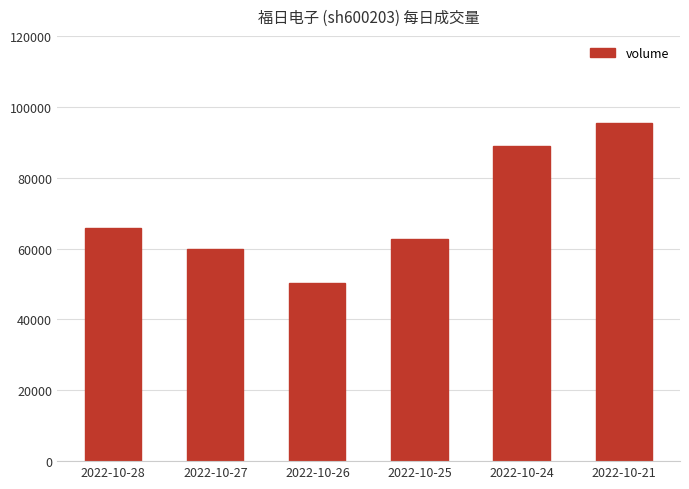

What is the value of the 4th bar from the left?

62612